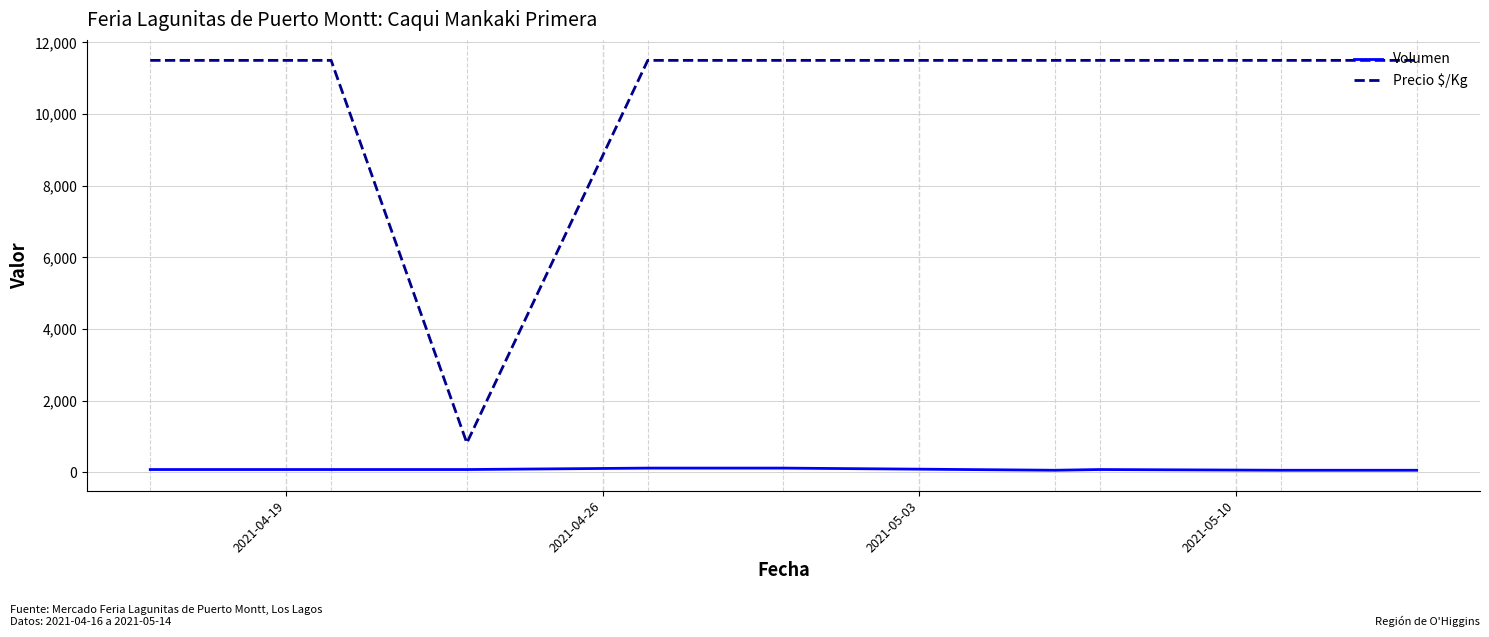

Which series has the largest total across all categories?

Precio $/Kg